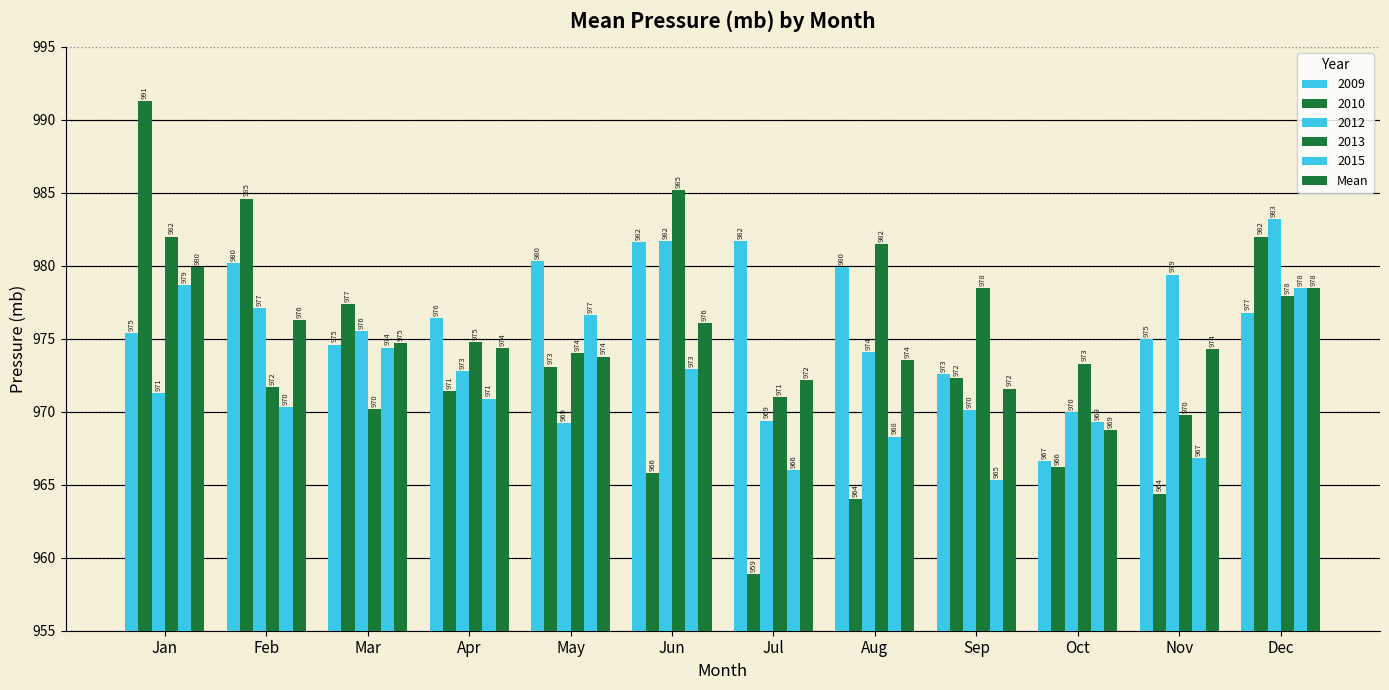

Does the chart contain stacked bars?

No